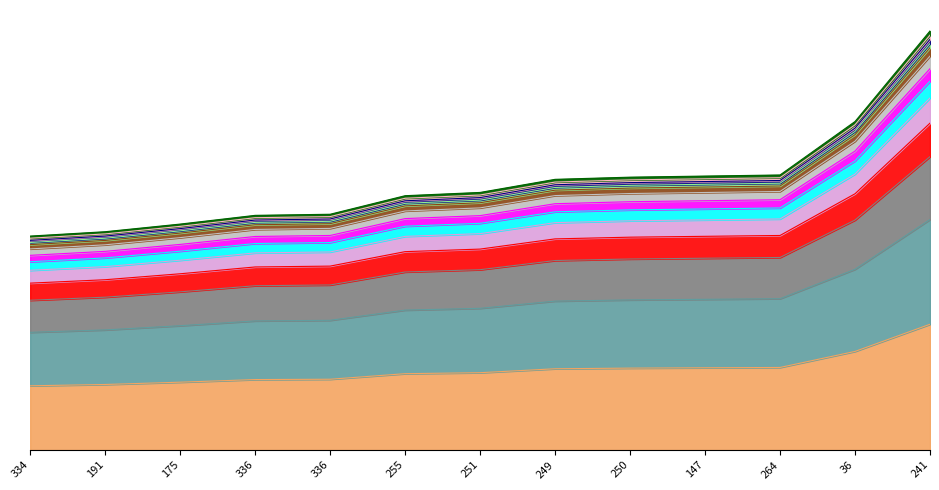

What is the value of the 5th point from the left?

64.5